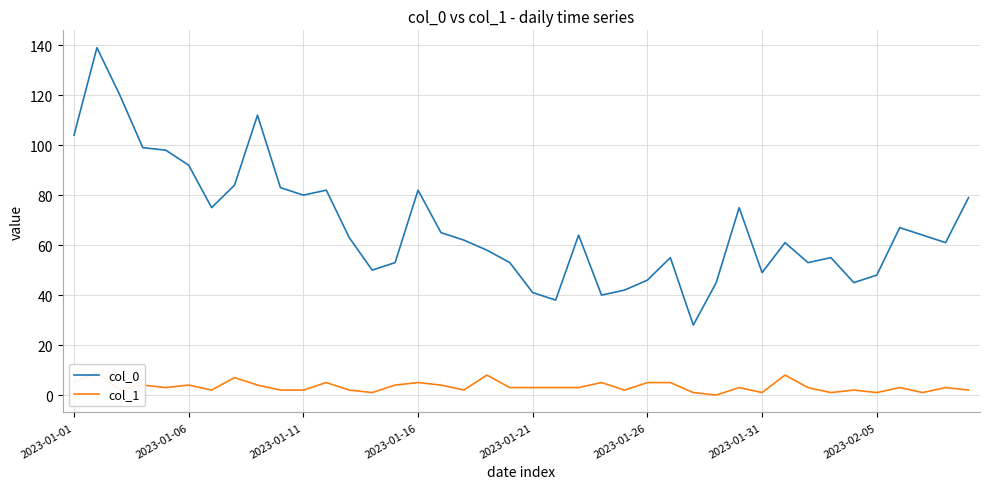

True or false: col_0 has a value of 11 at 2023-01-31.

False